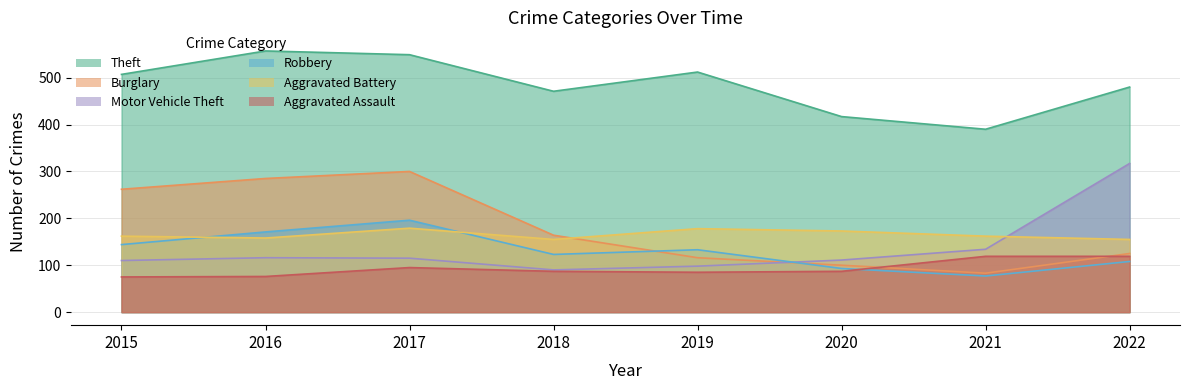

At which category is the sum across all series the highest?

2017